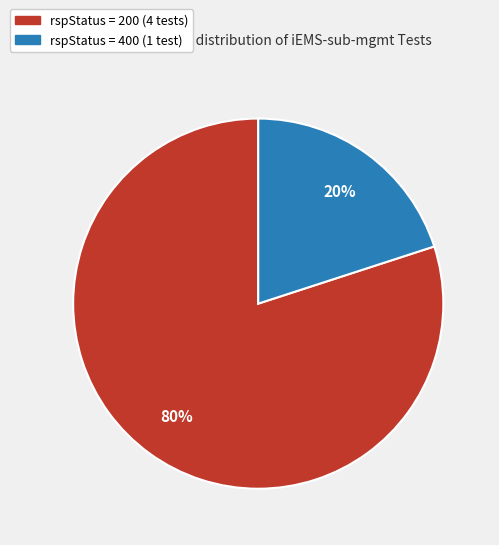

Do rspStatus = 200 (4 tests) and rspStatus = 400 (1 test) together represent more than half of the pie?

Yes